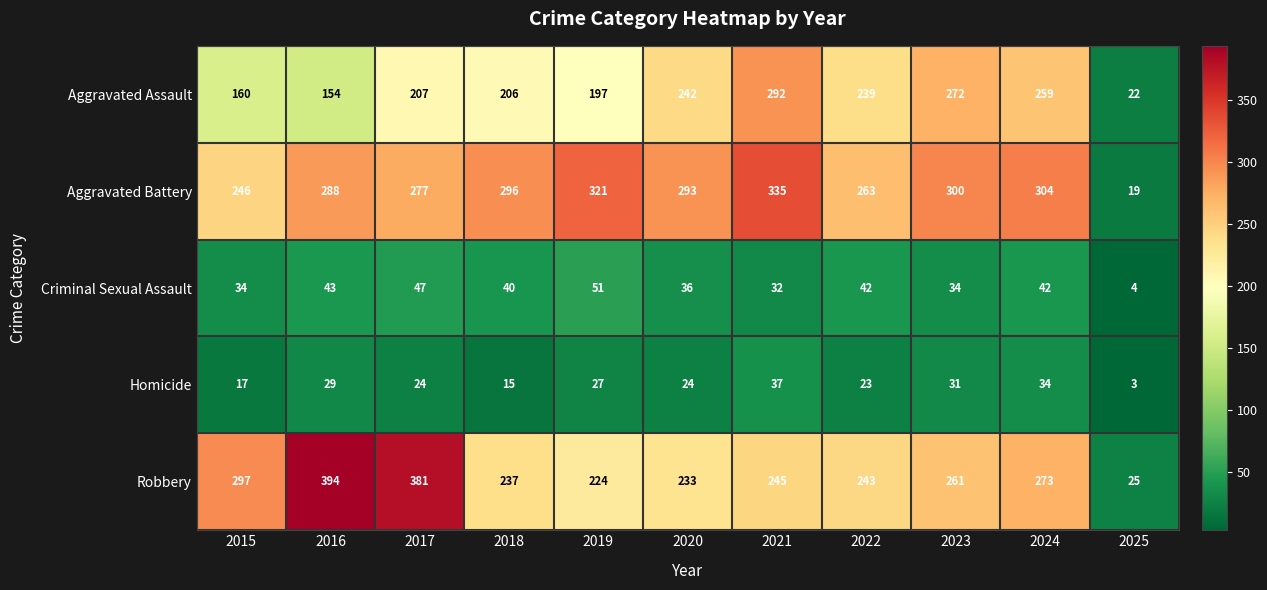

What is the difference between the second highest and second lowest values in the Aggravated Battery series?

75